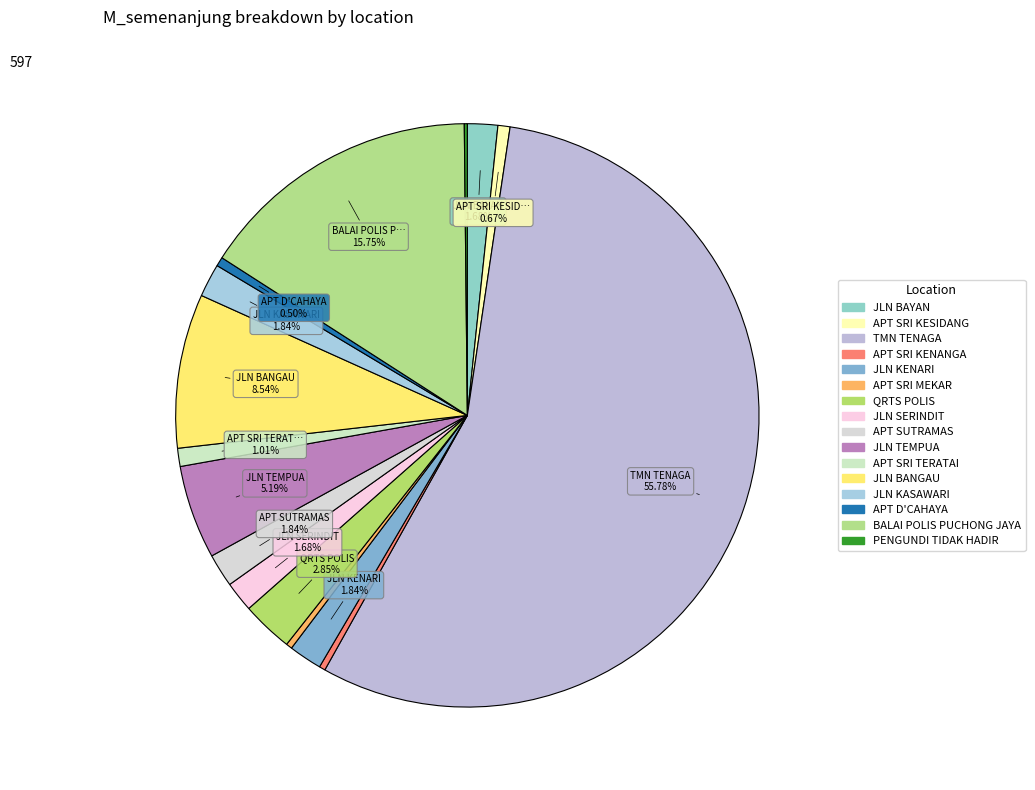

How many segments does this pie chart have?

16